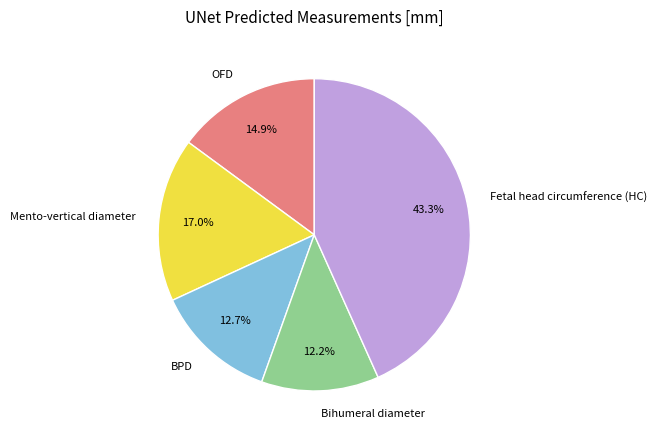

How many slices are in this pie chart?

5